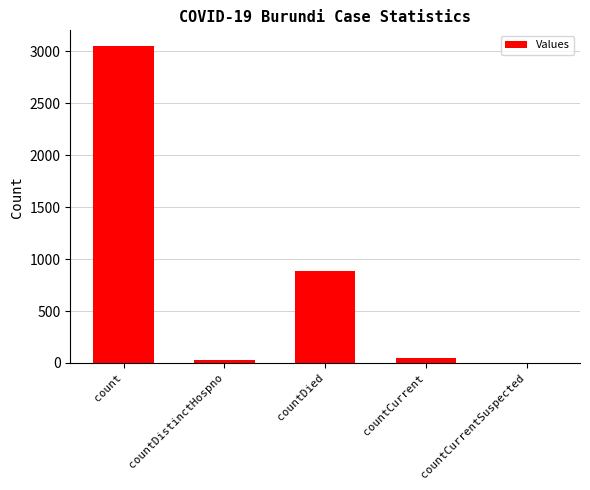

What is the ratio of the value at countDied to the value at count?

0.3